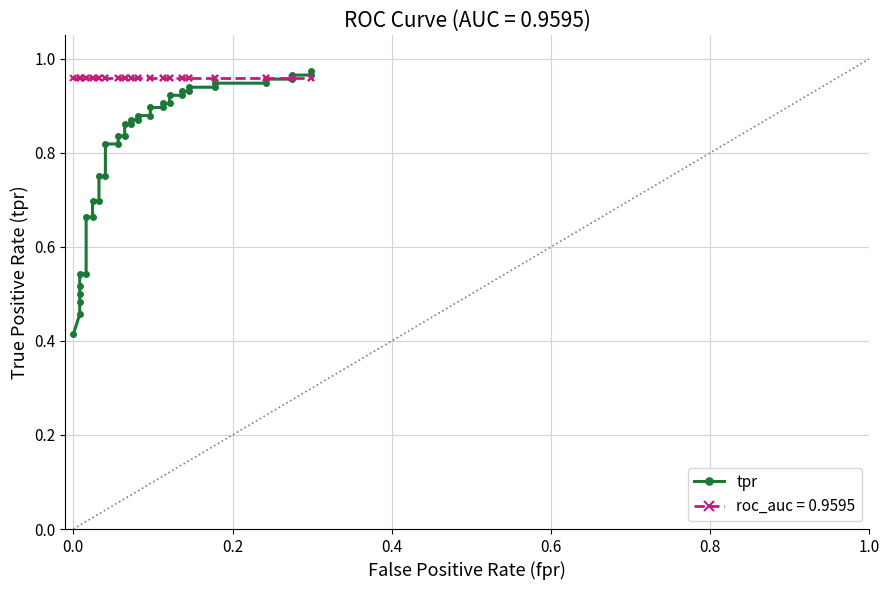

True or false: the data shows 1.5 at 32.

False